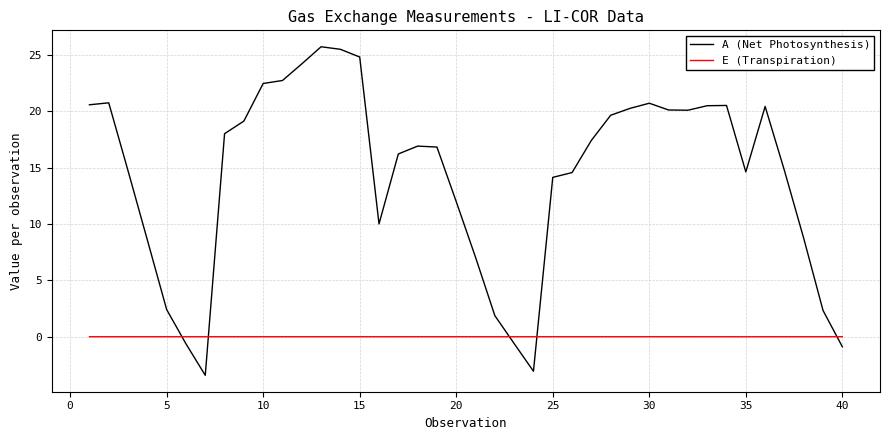

Does the chart display data point markers on the line(s)?

No